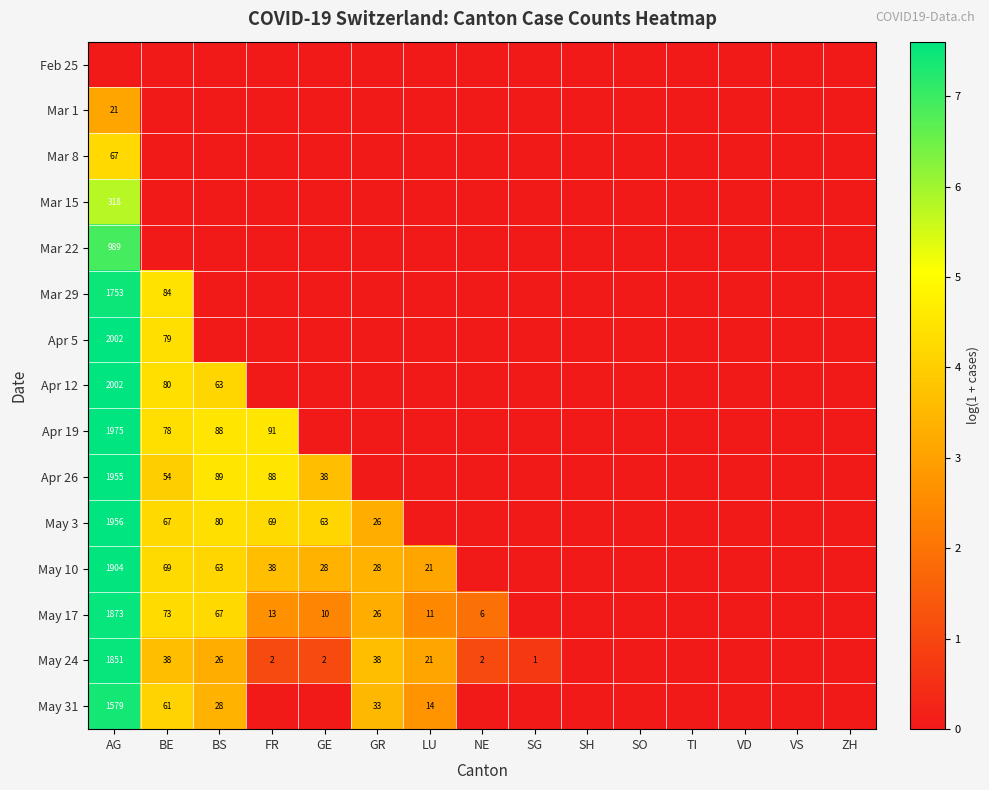

The value of May 31 at LU is 14. True or false?

True